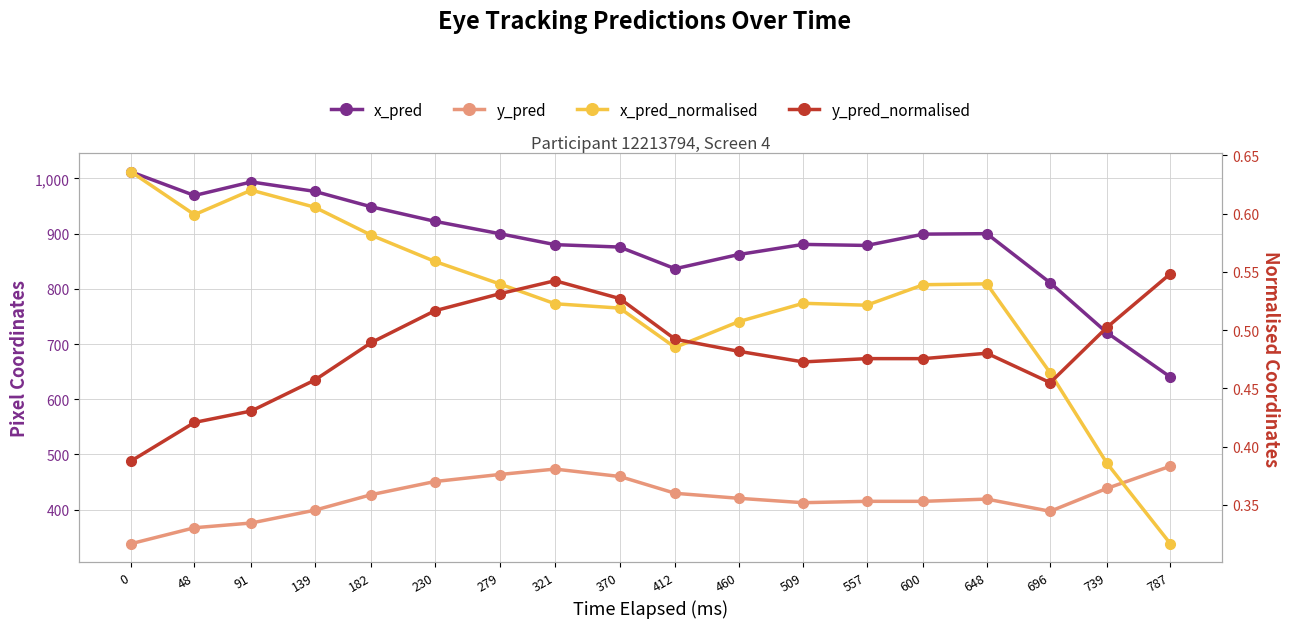

True or false: y_pred_normalised has a value of 0.5 at 600.

True